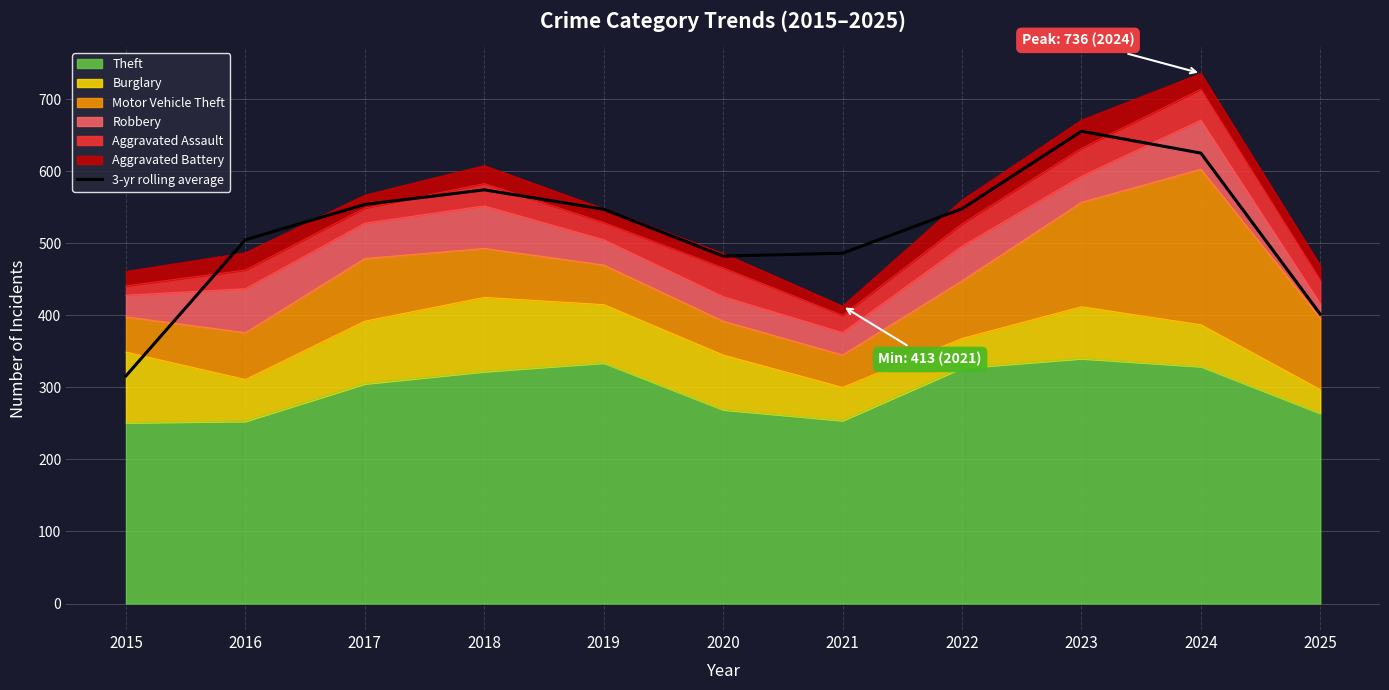

True or false: the data shows 644.7 at 2025.

False